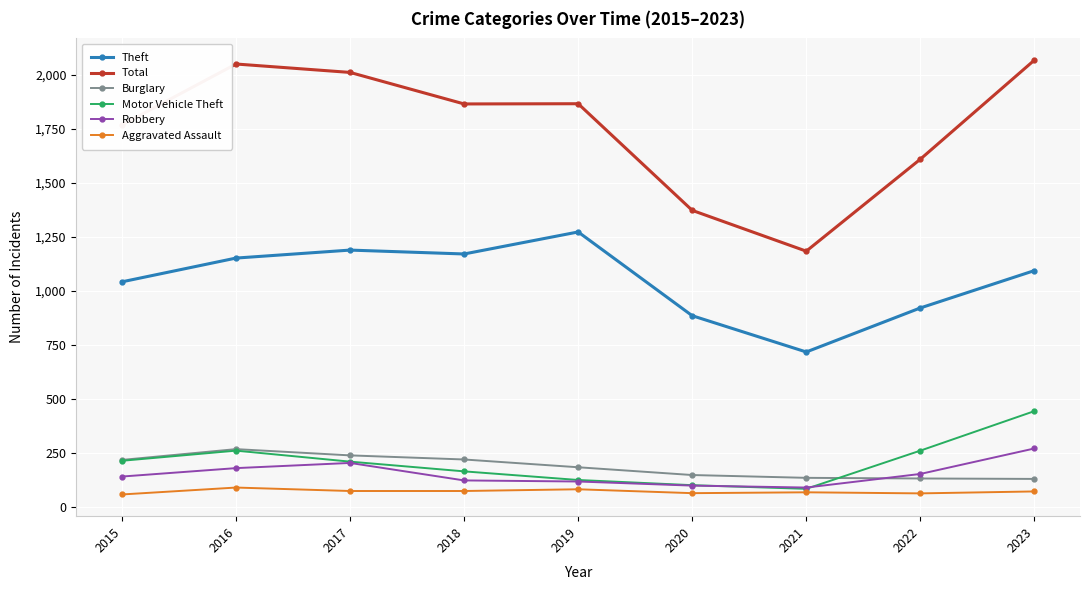

What value does the Burglary series have at 2016, to the nearest 5?

265